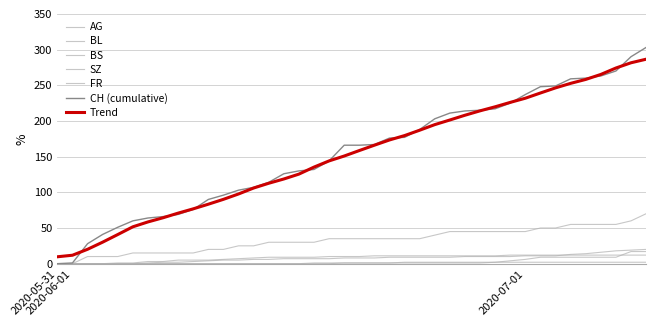

At which category is the sum across all series the highest?

2020-07-09